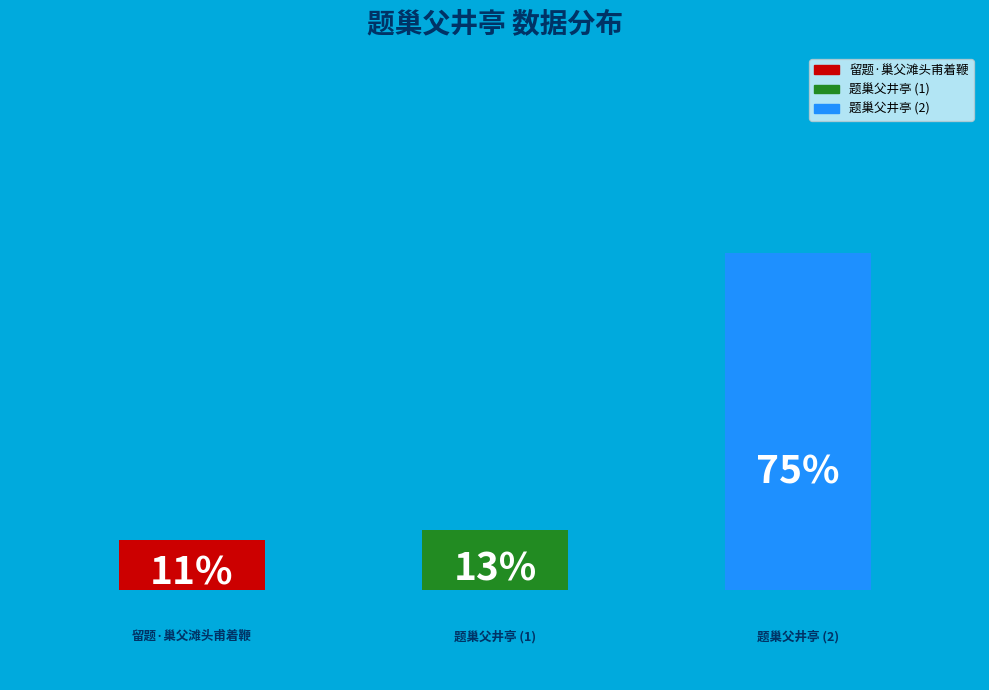

To the nearest percent, what portion does 题巢父井亭 represent?

75%